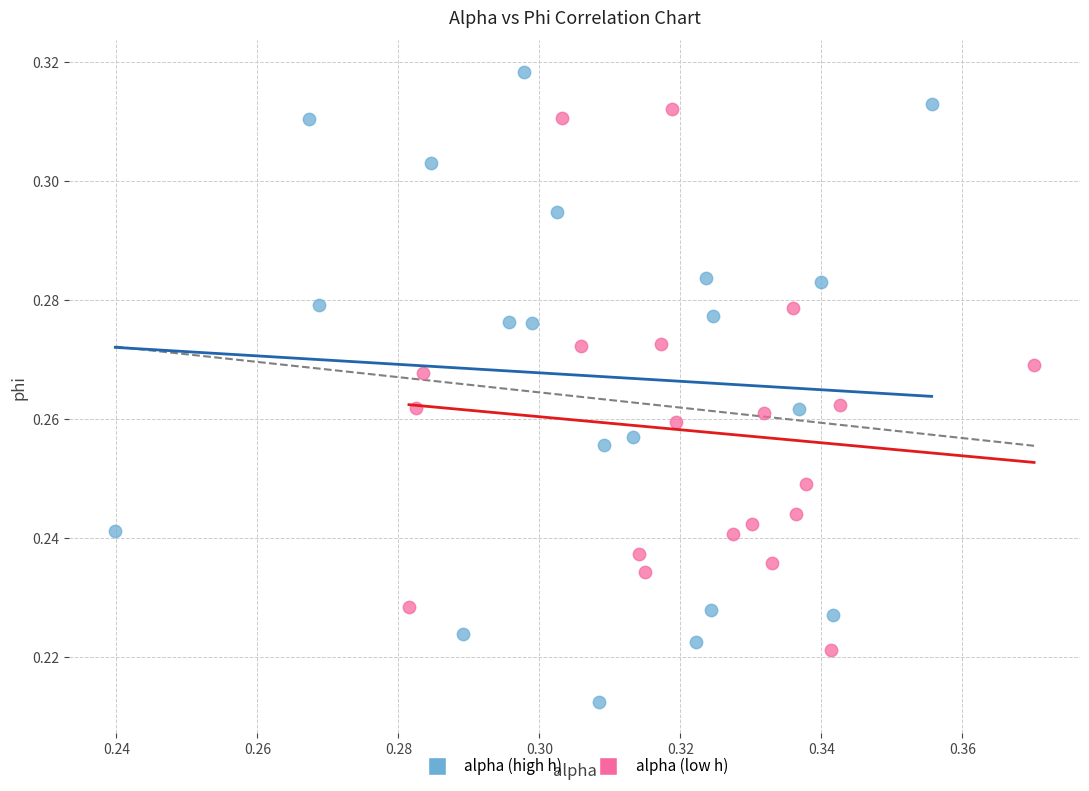

What are all the series names shown in the legend?

alpha (high h), alpha (low h)